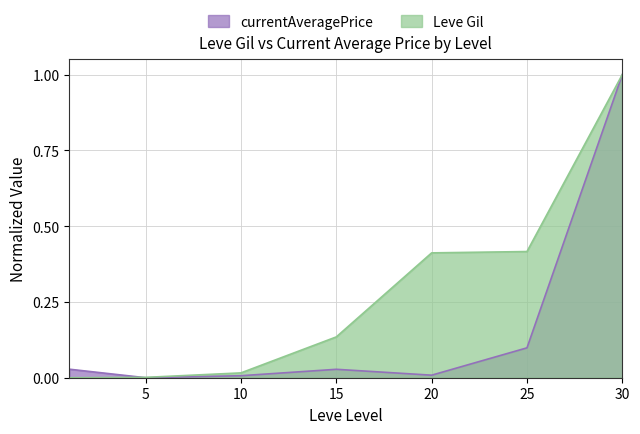

True or false: currentAveragePrice and Leve Gil cross at least once.

True